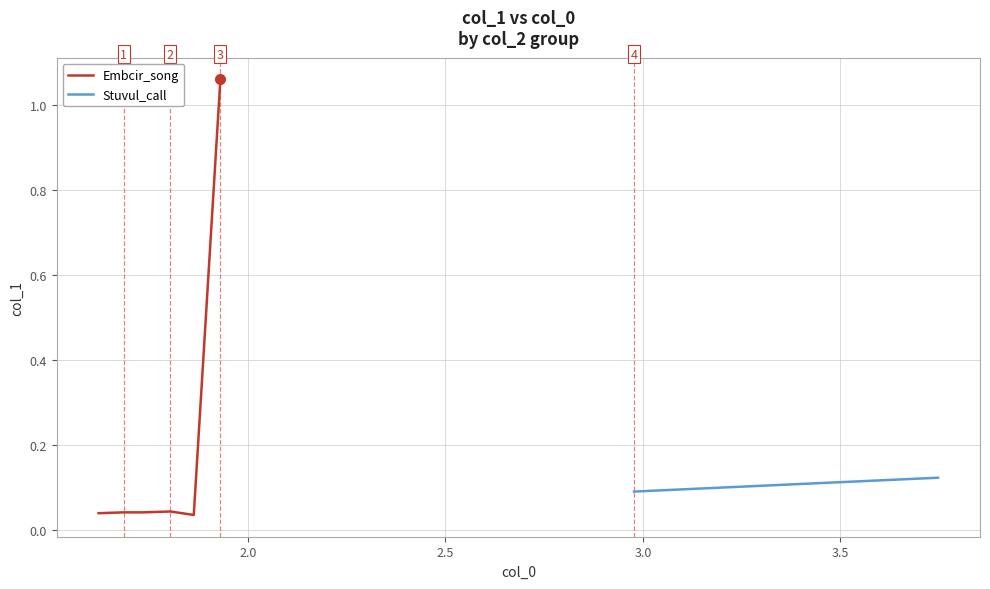

How many interior local peaks (higher than both neighbors) does the data have?

1